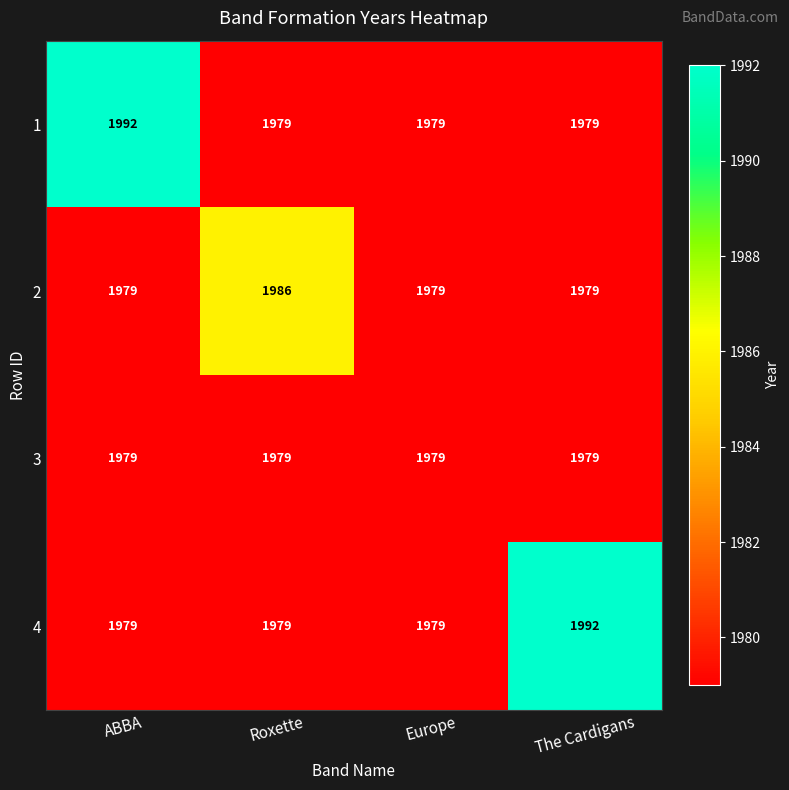

What is the difference between the maximum and minimum values in the 1 series?

13